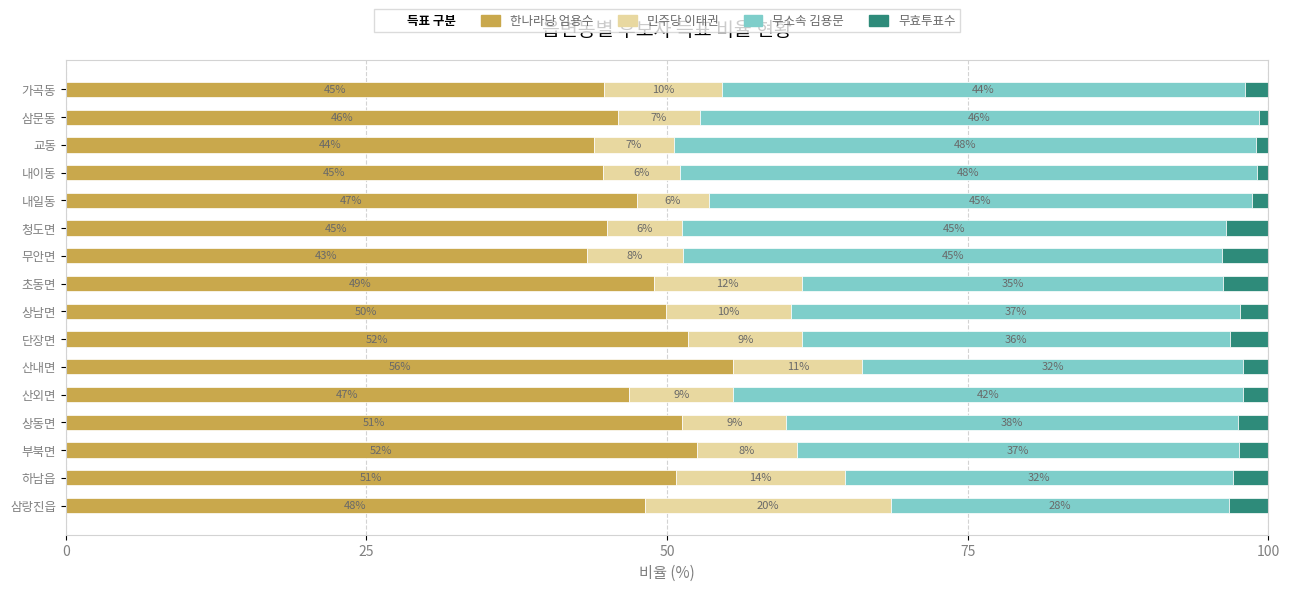

Count the number of data series in this chart.

4